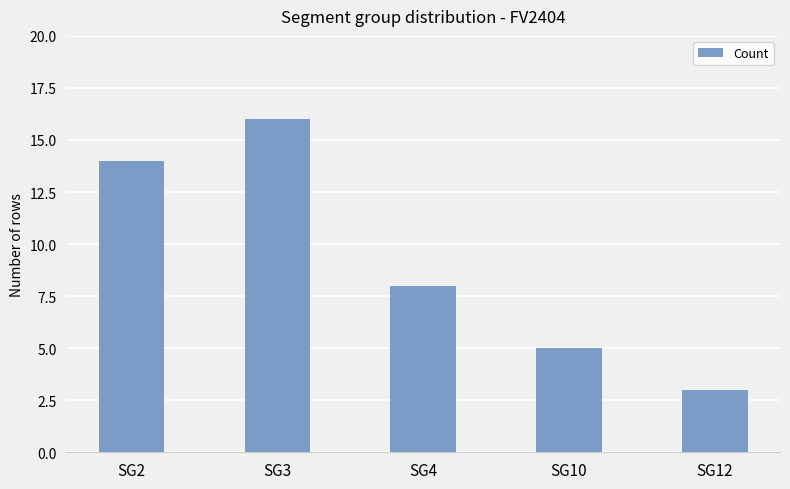

List the labels in order of value, largest first.

SG3, SG2, SG4, SG10, SG12